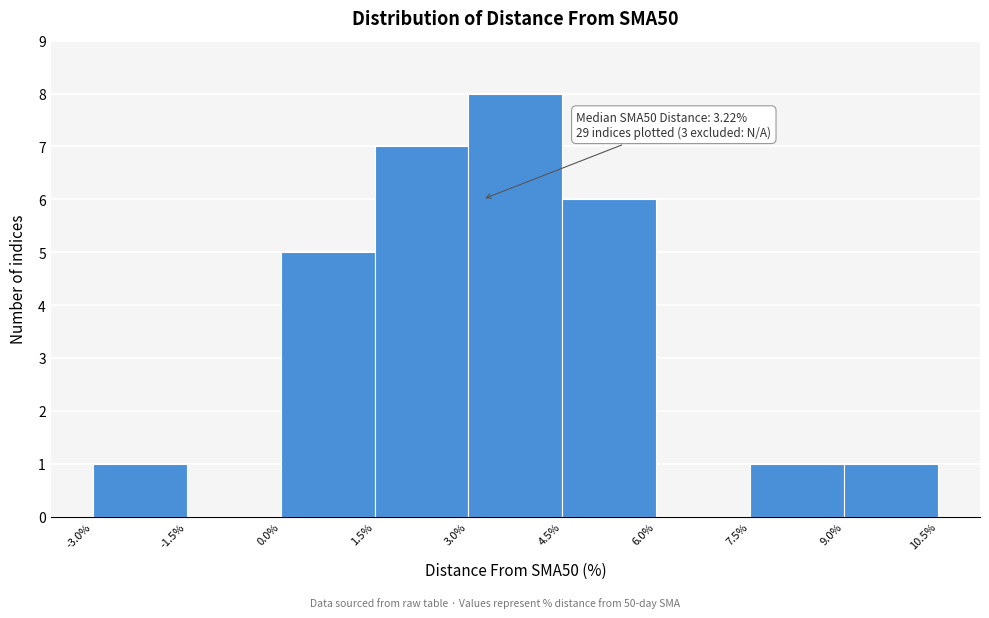

Which range on the x-axis has the tallest bar?

3.0% to 4.5%